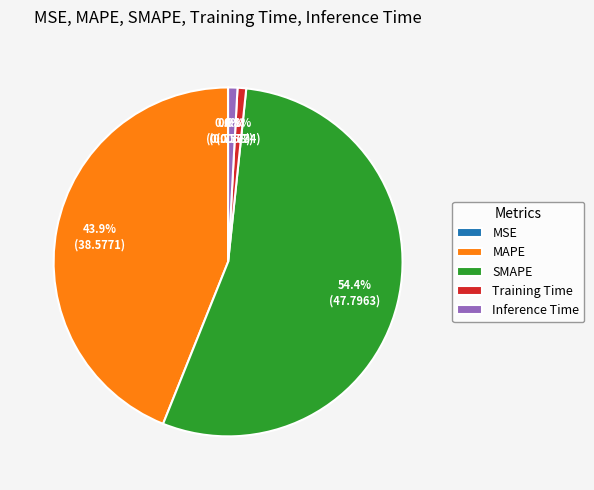

To the nearest percent, what is the difference between the Training Time and MAPE slice percentages?

43%